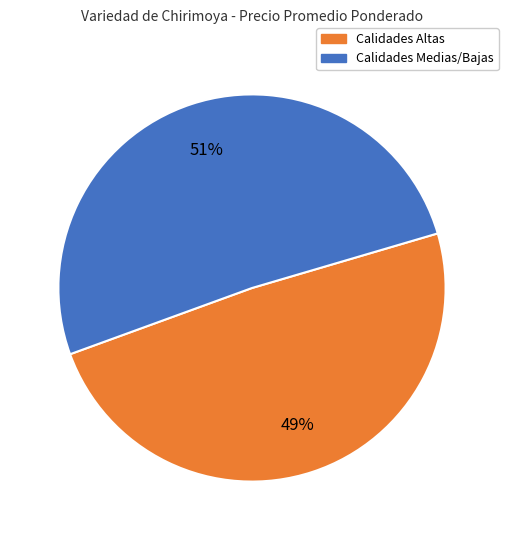

To the nearest percent, what is the difference between the largest and smallest slice percentages?

2%